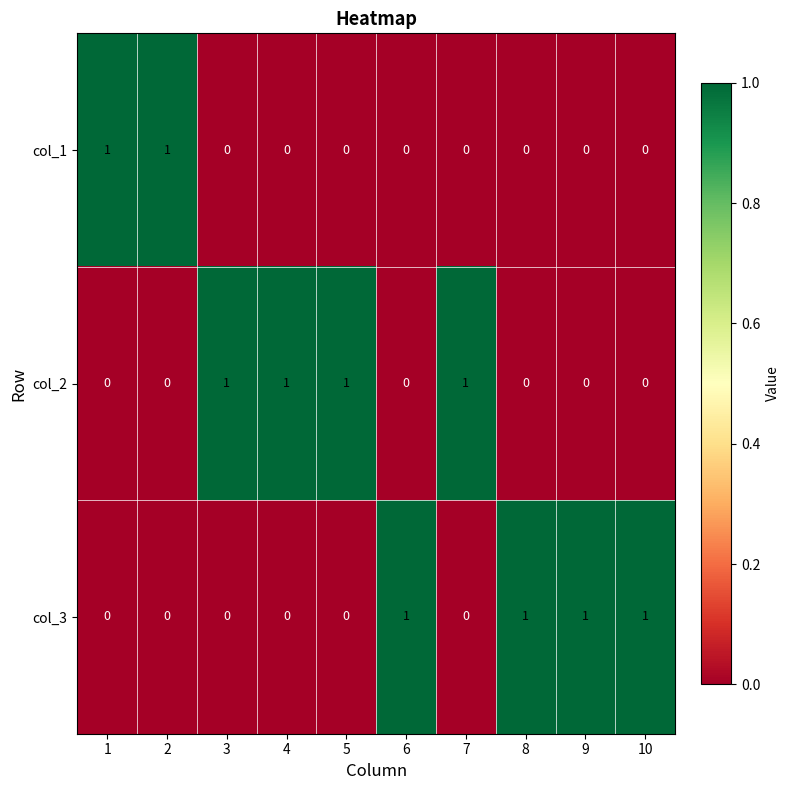

Is the value of col_1 at 2 greater than the value of col_2 at 1?

Yes